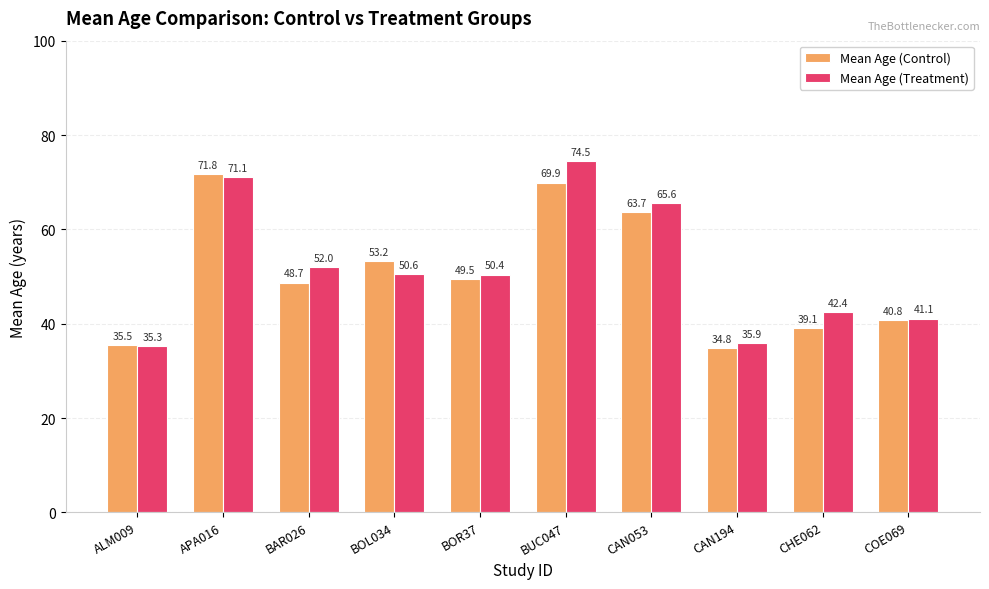

What is the spread (max minus min) of values at BAR026?

3.3